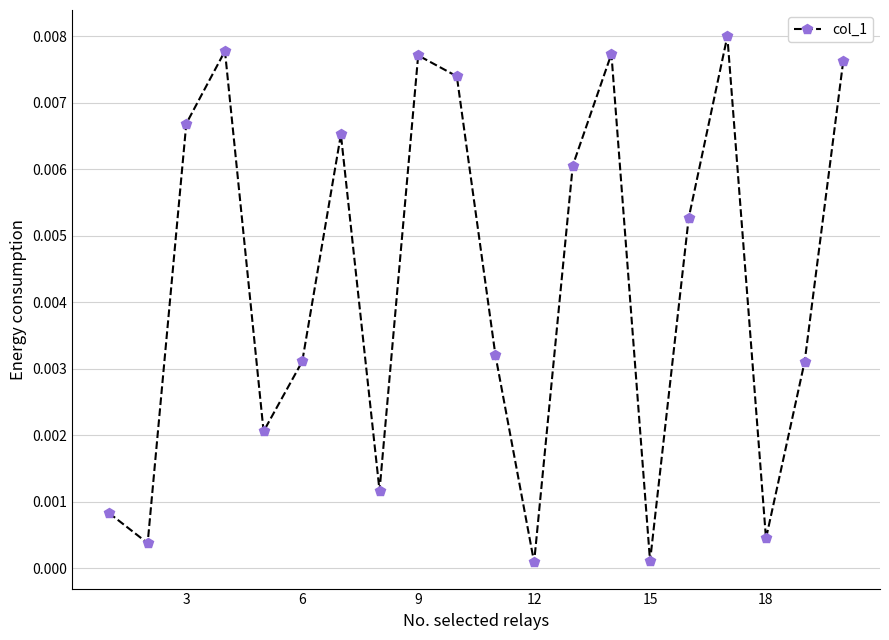

How many lines are shown in the chart?

1